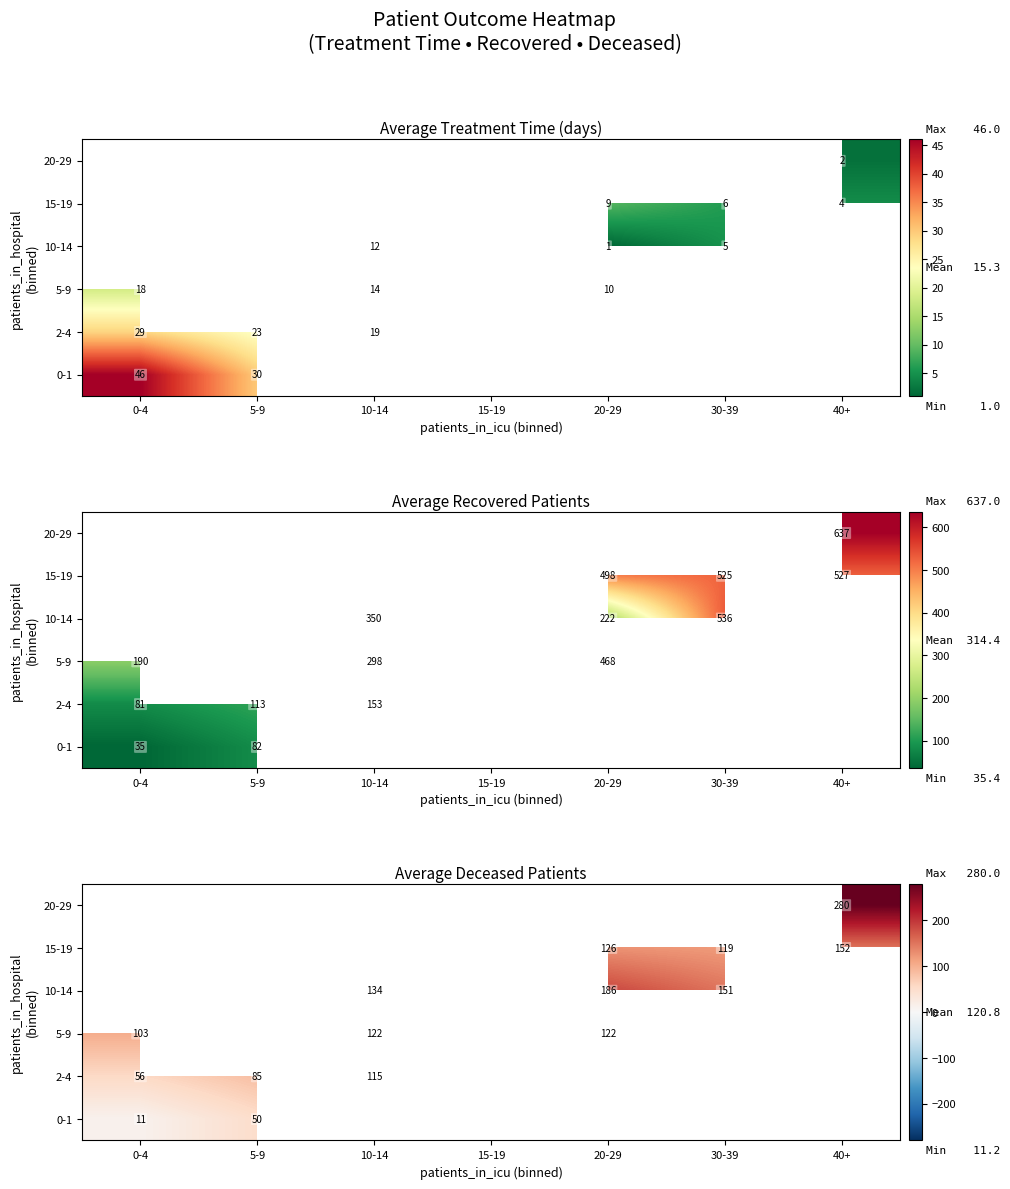

Rank the series by their average value, from lowest to highest.

0-1, 2-4, 5-9, 10-14, 15-19, 20-29